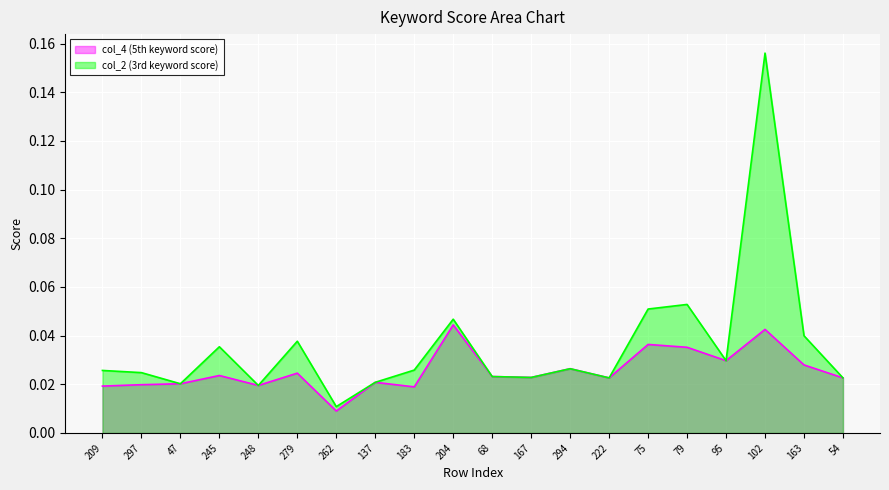

At 54, list the series in order from smallest to largest.

col_4 (5th keyword score), col_2 (3rd keyword score)